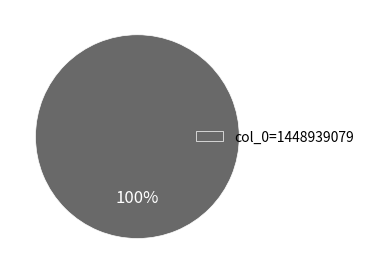

Which slice represents more than half of the pie?

col_0=1448939079